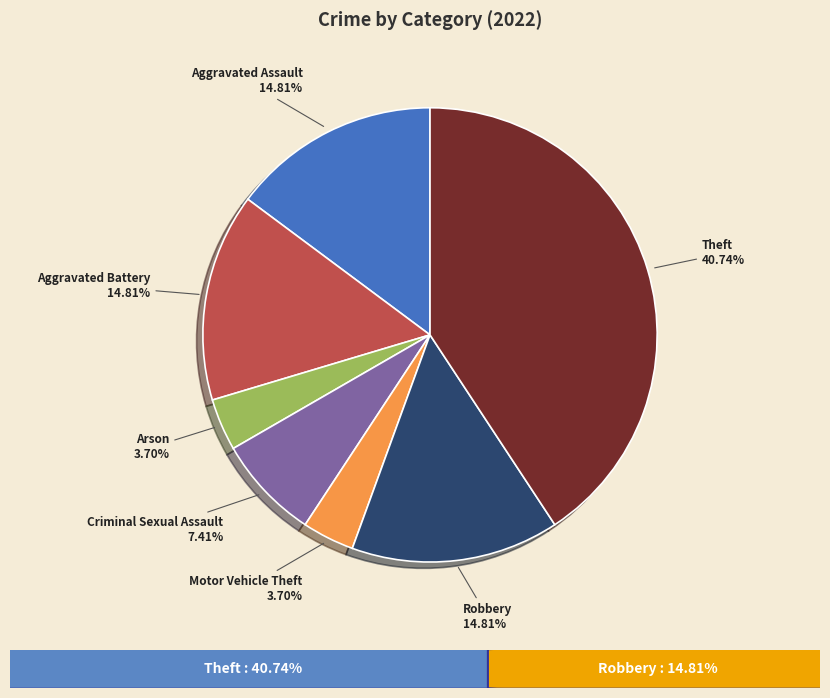

What is the largest slice in the pie chart?

Theft